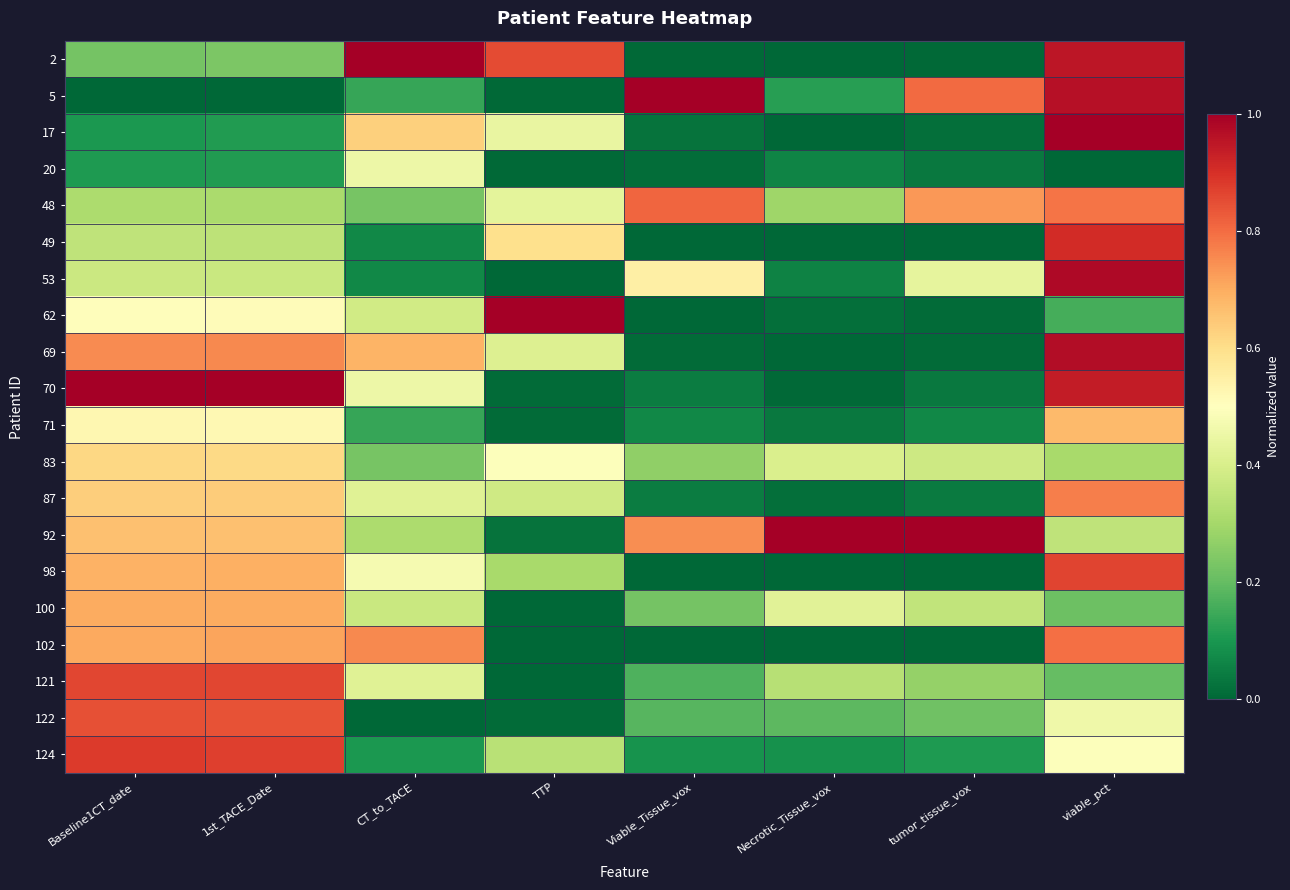

Reading right to left, list all the values displayed in this chart.

2: viable_pct=0.9	tumor_tissue_vox=0.0	Necrotic_Tissue_vox=0.0	Viable_Tissue_vox=0.0	TTP=0.9	CT_to_TACE=1.0	1st_TACE_Date=0.2	Baseline1CT_date=0.2
5: viable_pct=1.0	tumor_tissue_vox=0.8	Necrotic_Tissue_vox=0.1	Viable_Tissue_vox=1.0	TTP=0.0	CT_to_TACE=0.1	1st_TACE_Date=0.0	Baseline1CT_date=0.0
17: viable_pct=1.0	tumor_tissue_vox=0.0	Necrotic_Tissue_vox=0.0	Viable_Tissue_vox=0.0	TTP=0.4	CT_to_TACE=0.6	1st_TACE_Date=0.1	Baseline1CT_date=0.1
20: viable_pct=0.0	tumor_tissue_vox=0.0	Necrotic_Tissue_vox=0.1	Viable_Tissue_vox=0.0	TTP=0.0	CT_to_TACE=0.5	1st_TACE_Date=0.1	Baseline1CT_date=0.1
48: viable_pct=0.8	tumor_tissue_vox=0.7	Necrotic_Tissue_vox=0.3	Viable_Tissue_vox=0.8	TTP=0.4	CT_to_TACE=0.2	1st_TACE_Date=0.3	Baseline1CT_date=0.3
49: viable_pct=0.9	tumor_tissue_vox=0.0	Necrotic_Tissue_vox=0.0	Viable_Tissue_vox=0.0	TTP=0.6	CT_to_TACE=0.1	1st_TACE_Date=0.3	Baseline1CT_date=0.3
53: viable_pct=1.0	tumor_tissue_vox=0.4	Necrotic_Tissue_vox=0.1	Viable_Tissue_vox=0.5	TTP=0.0	CT_to_TACE=0.1	1st_TACE_Date=0.4	Baseline1CT_date=0.4
62: viable_pct=0.2	tumor_tissue_vox=0.0	Necrotic_Tissue_vox=0.0	Viable_Tissue_vox=0.0	TTP=1.0	CT_to_TACE=0.4	1st_TACE_Date=0.5	Baseline1CT_date=0.5
69: viable_pct=1.0	tumor_tissue_vox=0.0	Necrotic_Tissue_vox=0.0	Viable_Tissue_vox=0.0	TTP=0.4	CT_to_TACE=0.7	1st_TACE_Date=0.8	Baseline1CT_date=0.8
70: viable_pct=0.9	tumor_tissue_vox=0.0	Necrotic_Tissue_vox=0.0	Viable_Tissue_vox=0.0	TTP=0.0	CT_to_TACE=0.5	1st_TACE_Date=1.0	Baseline1CT_date=1.0
71: viable_pct=0.7	tumor_tissue_vox=0.1	Necrotic_Tissue_vox=0.0	Viable_Tissue_vox=0.1	TTP=0.0	CT_to_TACE=0.1	1st_TACE_Date=0.5	Baseline1CT_date=0.5
83: viable_pct=0.3	tumor_tissue_vox=0.4	Necrotic_Tissue_vox=0.4	Viable_Tissue_vox=0.3	TTP=0.5	CT_to_TACE=0.2	1st_TACE_Date=0.6	Baseline1CT_date=0.6
87: viable_pct=0.8	tumor_tissue_vox=0.0	Necrotic_Tissue_vox=0.0	Viable_Tissue_vox=0.0	TTP=0.4	CT_to_TACE=0.4	1st_TACE_Date=0.6	Baseline1CT_date=0.6
92: viable_pct=0.4	tumor_tissue_vox=1.0	Necrotic_Tissue_vox=1.0	Viable_Tissue_vox=0.7	TTP=0.0	CT_to_TACE=0.3	1st_TACE_Date=0.7	Baseline1CT_date=0.7
98: viable_pct=0.9	tumor_tissue_vox=0.0	Necrotic_Tissue_vox=0.0	Viable_Tissue_vox=0.0	TTP=0.3	CT_to_TACE=0.5	1st_TACE_Date=0.7	Baseline1CT_date=0.7
100: viable_pct=0.2	tumor_tissue_vox=0.4	Necrotic_Tissue_vox=0.4	Viable_Tissue_vox=0.2	TTP=0.0	CT_to_TACE=0.4	1st_TACE_Date=0.7	Baseline1CT_date=0.7
102: viable_pct=0.8	tumor_tissue_vox=0.0	Necrotic_Tissue_vox=0.0	Viable_Tissue_vox=0.0	TTP=0.0	CT_to_TACE=0.8	1st_TACE_Date=0.7	Baseline1CT_date=0.7
121: viable_pct=0.2	tumor_tissue_vox=0.3	Necrotic_Tissue_vox=0.3	Viable_Tissue_vox=0.2	TTP=0.0	CT_to_TACE=0.4	1st_TACE_Date=0.9	Baseline1CT_date=0.9
122: viable_pct=0.5	tumor_tissue_vox=0.2	Necrotic_Tissue_vox=0.2	Viable_Tissue_vox=0.2	TTP=0.0	CT_to_TACE=0.0	1st_TACE_Date=0.8	Baseline1CT_date=0.8
124: viable_pct=0.5	tumor_tissue_vox=0.1	Necrotic_Tissue_vox=0.1	Viable_Tissue_vox=0.1	TTP=0.3	CT_to_TACE=0.1	1st_TACE_Date=0.9	Baseline1CT_date=0.9